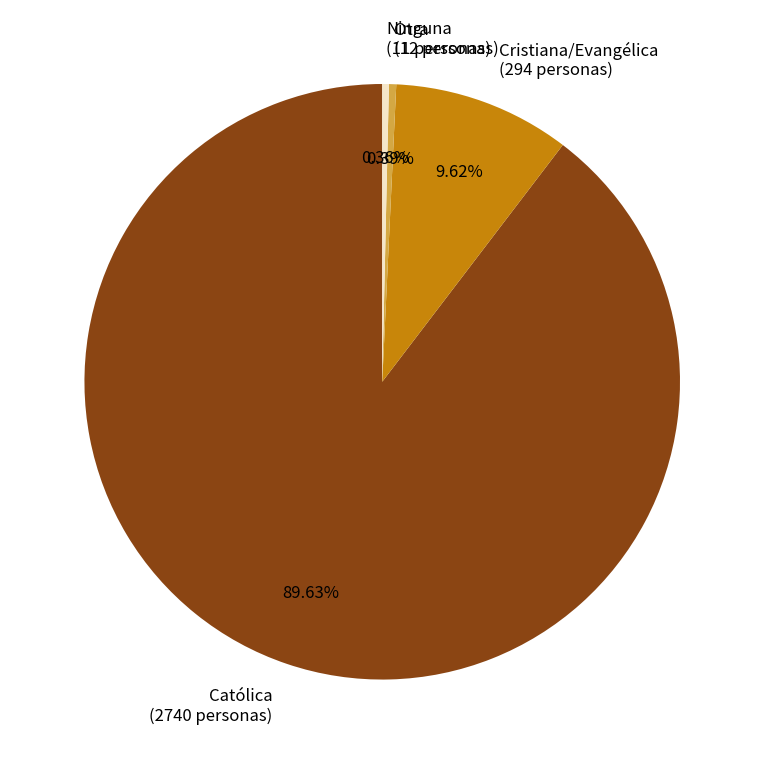

Count the number of slices in the pie.

4